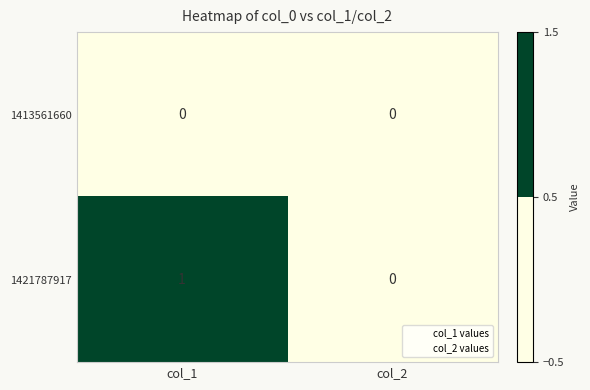

Between col_1 and col_2, which series saw the biggest shift?

1421787917